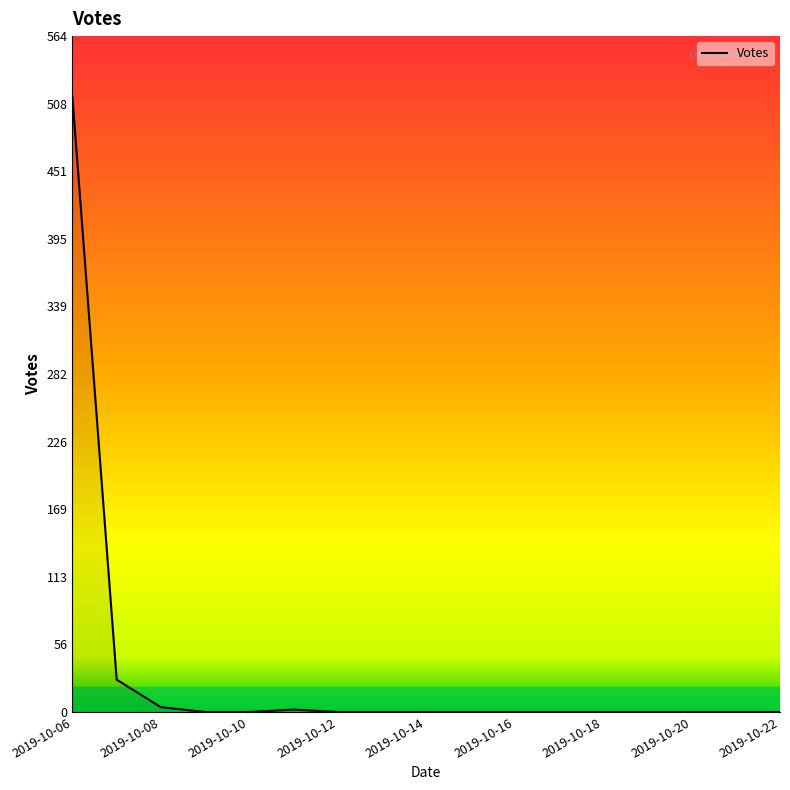

What is the difference between the maximum and second lowest values?

513